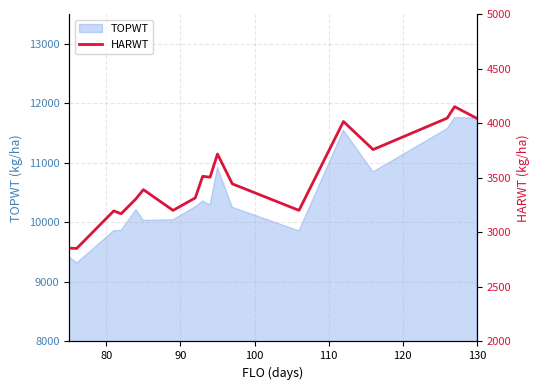

What is the difference between the second highest and minimum values?

1194